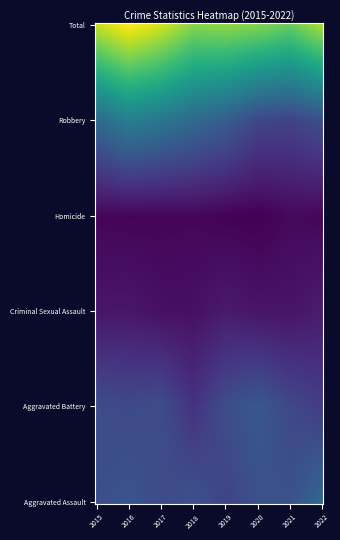

At how many categories does at least one series exceed 326?

8